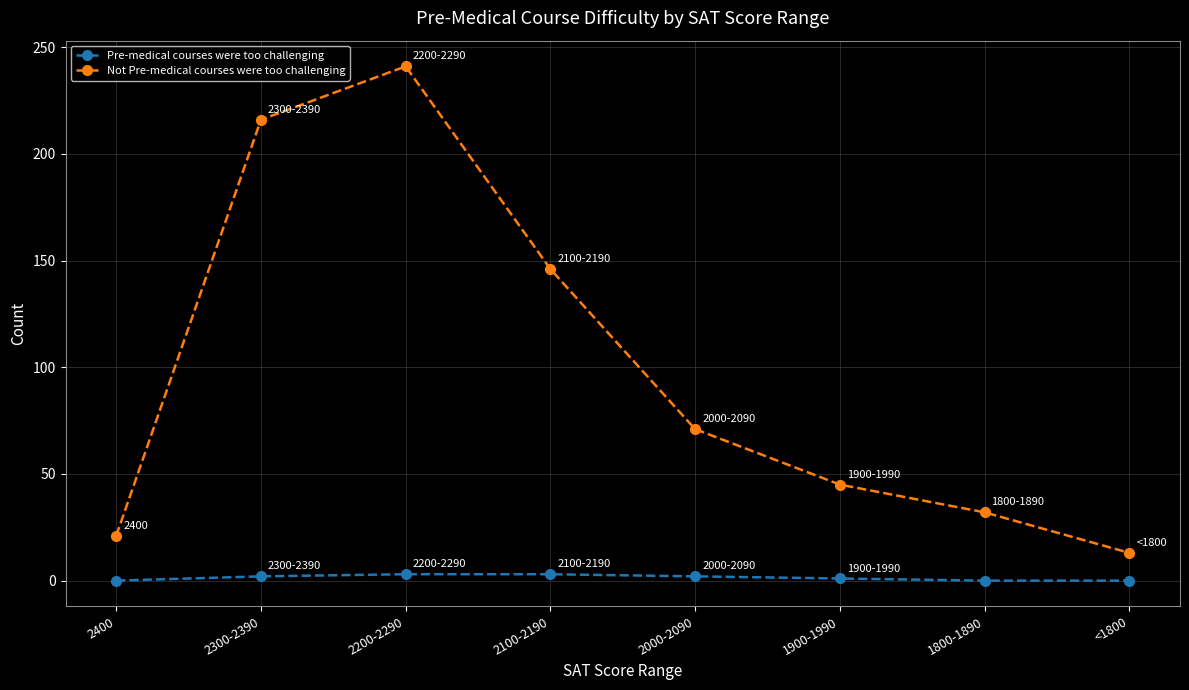

At which category is the sum across all series the highest?

2200-2290